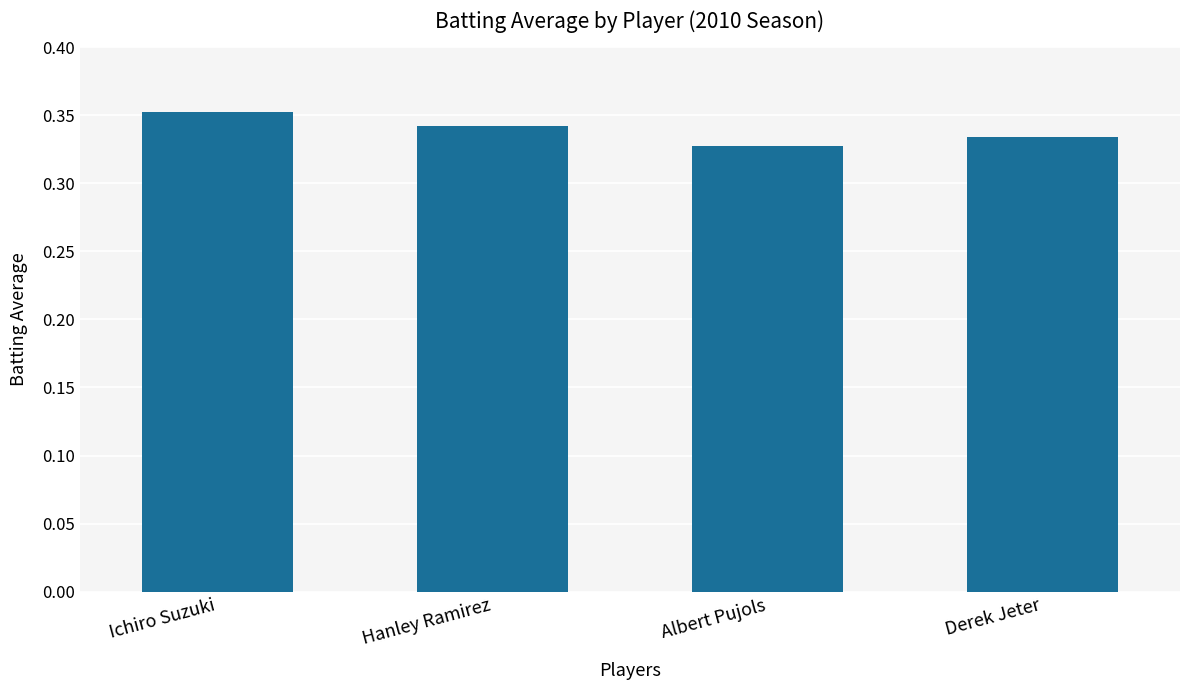

How many bars are there in total?

4